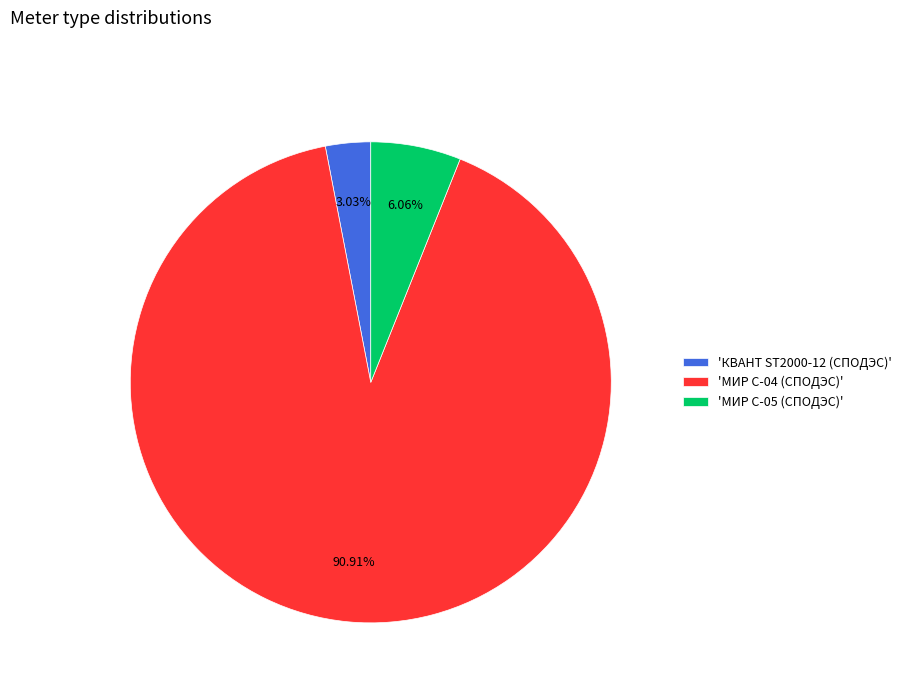

To the nearest percent, what is the difference between the largest and smallest slice percentages?

88%